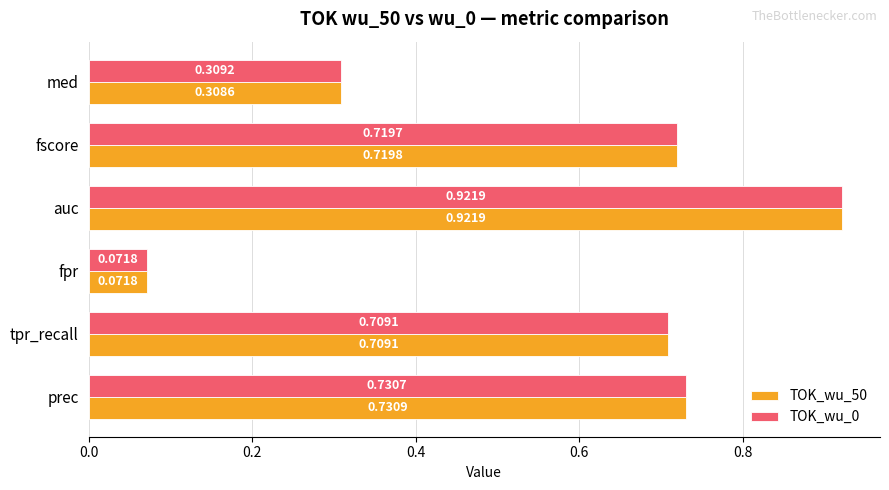

Which series changed the most between prec and auc?

TOK_wu_0